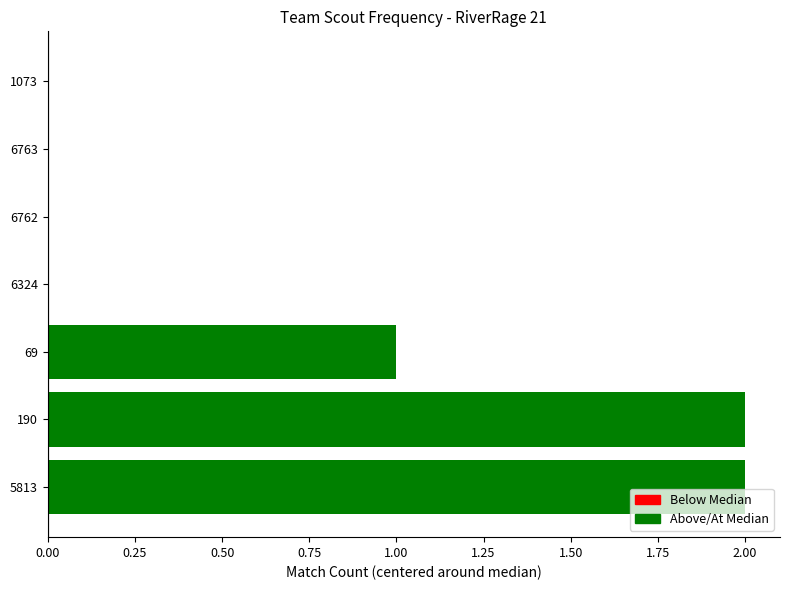

What is the sum of all values?

5